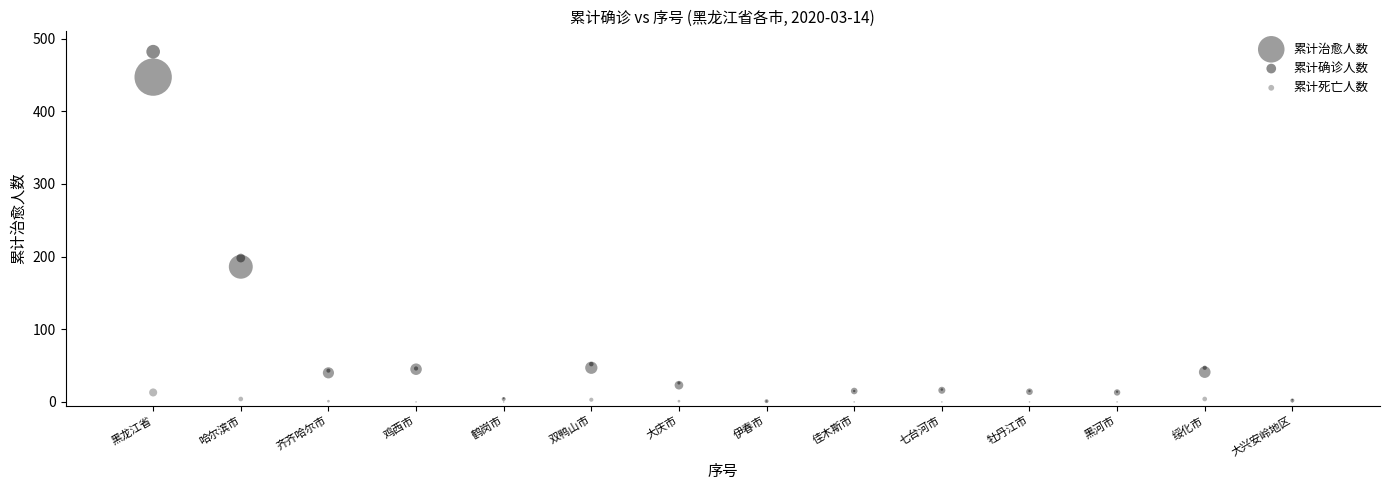

Which series reaches the maximum Y coordinate?

累计确诊人数